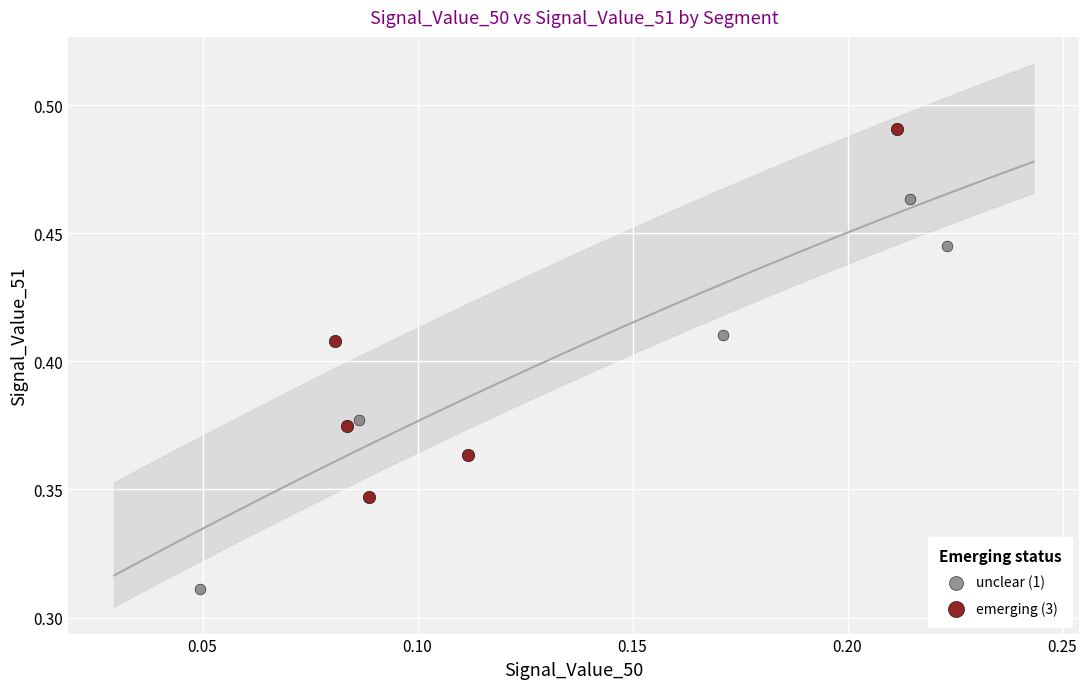

Which series contains the highest Y value?

emerging (3)